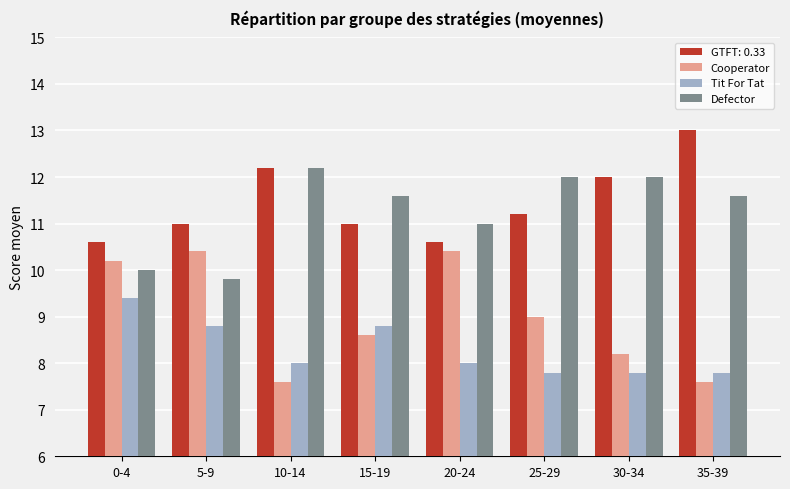

The value of Cooperator at 5-9 is 17.5. True or false?

False